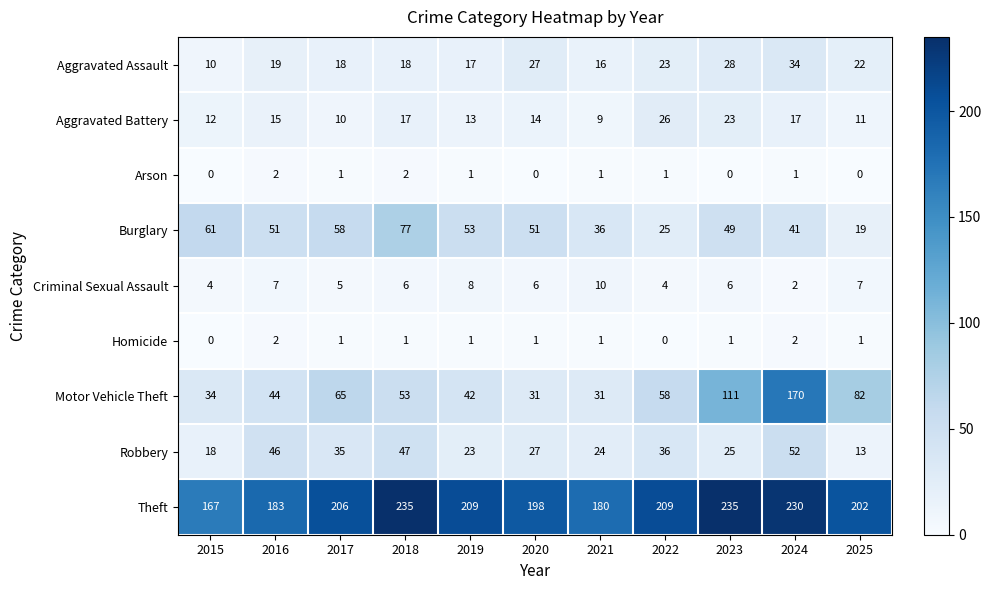

The value of Aggravated Battery at 2025 is 11. True or false?

True